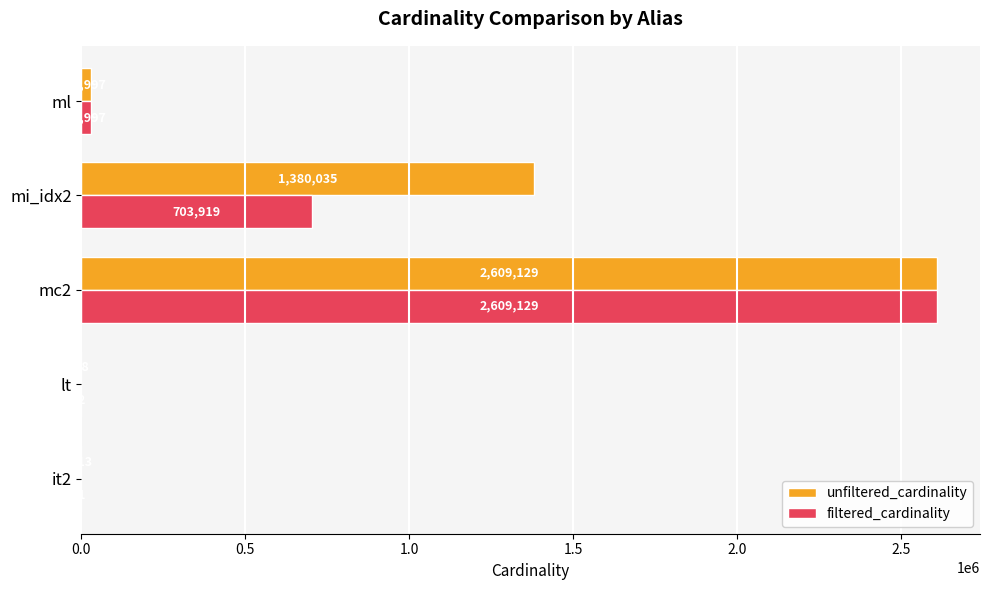

What is the sum of all unfiltered_cardinality values?

4019292